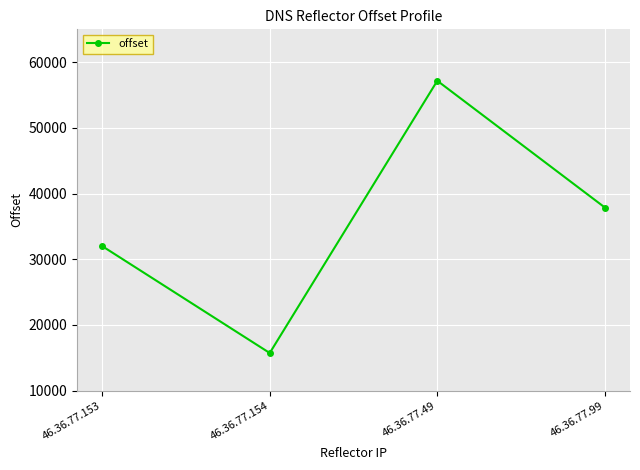

Reading left to right, extract all data points from this chart.

31995	15718	57168	37872